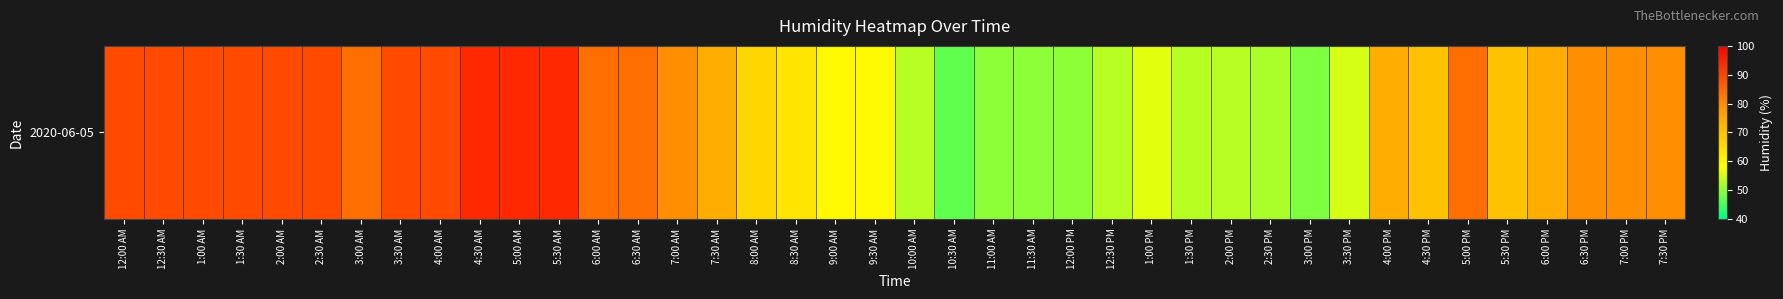

What is the greatest value displayed?

94